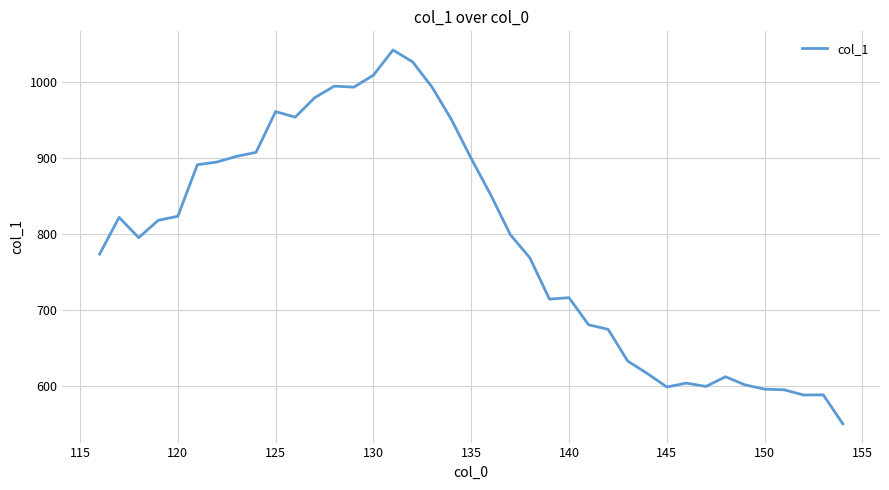

What is the minimum value shown in the chart?

550.0